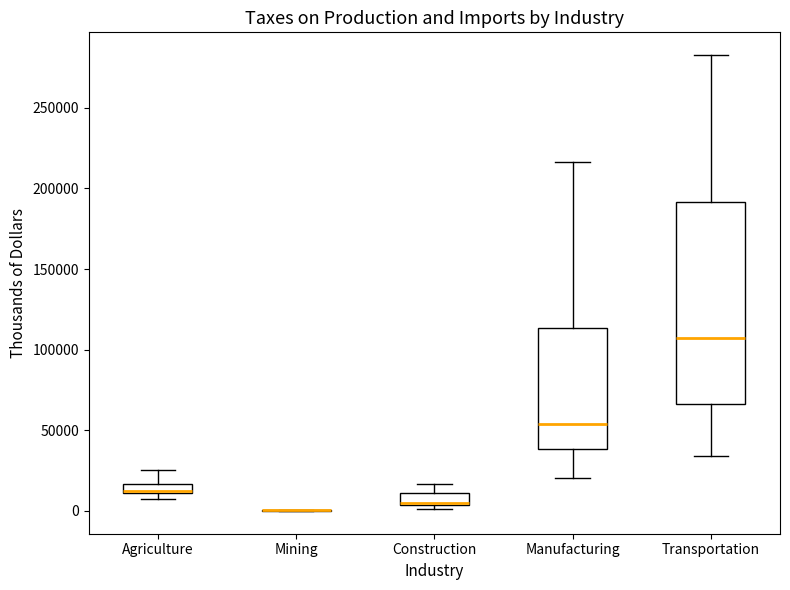

Which box is the tallest, from its lower edge to its upper edge?

Transportation